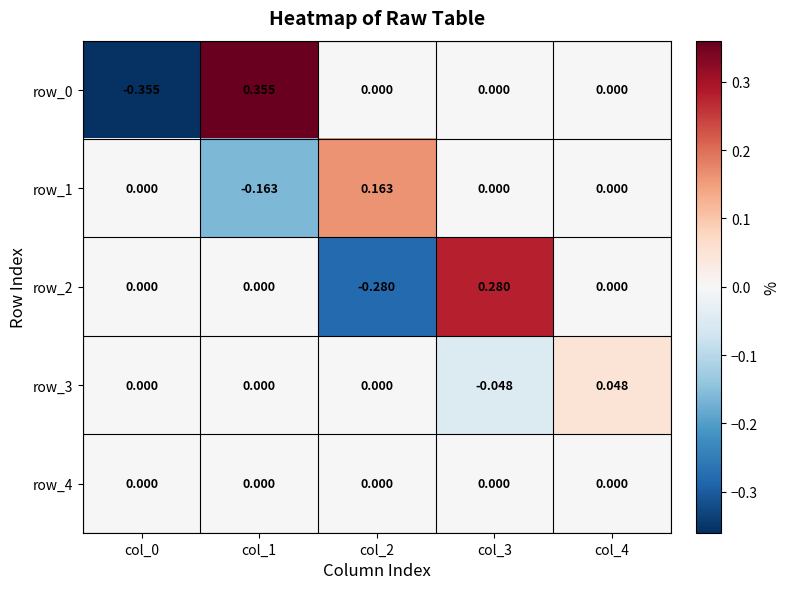

Reading right to left, extract all data points from this chart.

row_0: 0.0	0.0	0.0	0.4	-0.4
row_1: 0.0	0.0	0.2	-0.2	0.0
row_2: 0.0	0.3	-0.3	0.0	0.0
row_3: 0.0	-0.0	0.0	0.0	0.0
row_4: 0.0	0.0	0.0	0.0	0.0